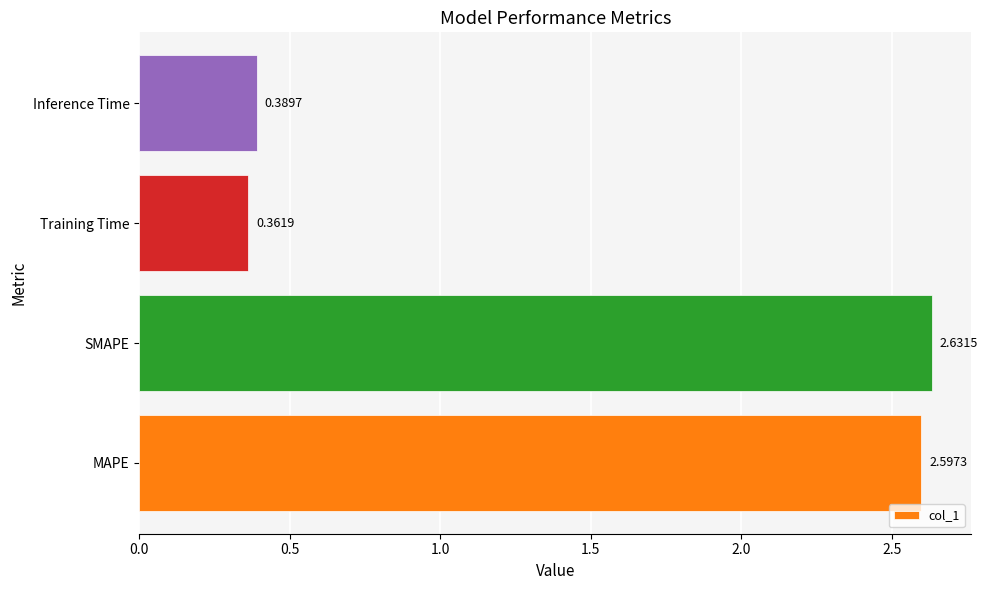

At which label is the value closest to 1?

Inference Time